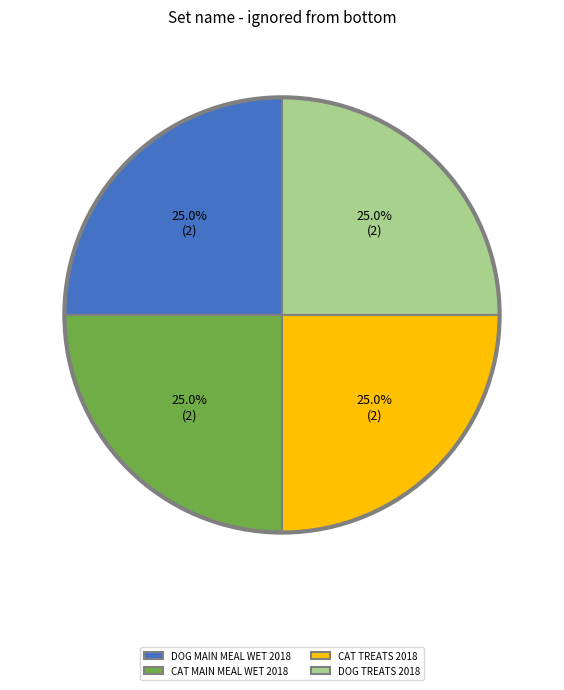

Combined, what portion of the pie is CAT MAIN MEAL WET 2018 and DOG TREATS 2018?

50.0%